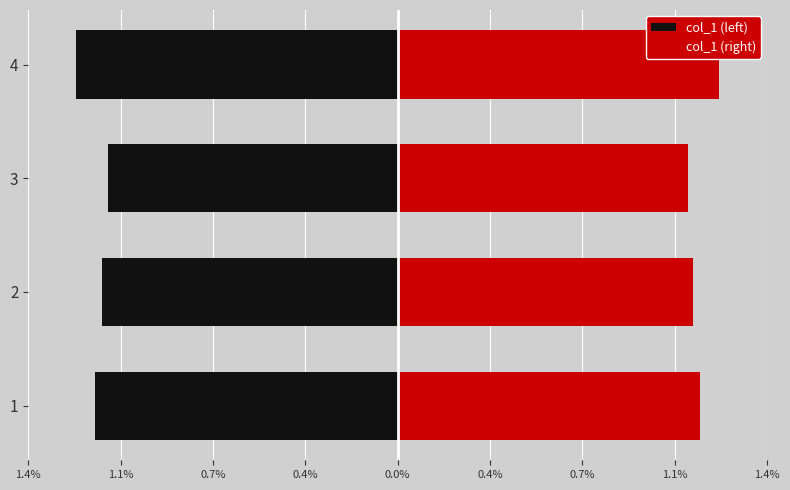

List the series in order of their overall mean, lowest first.

col_1 (left), col_1 (right)